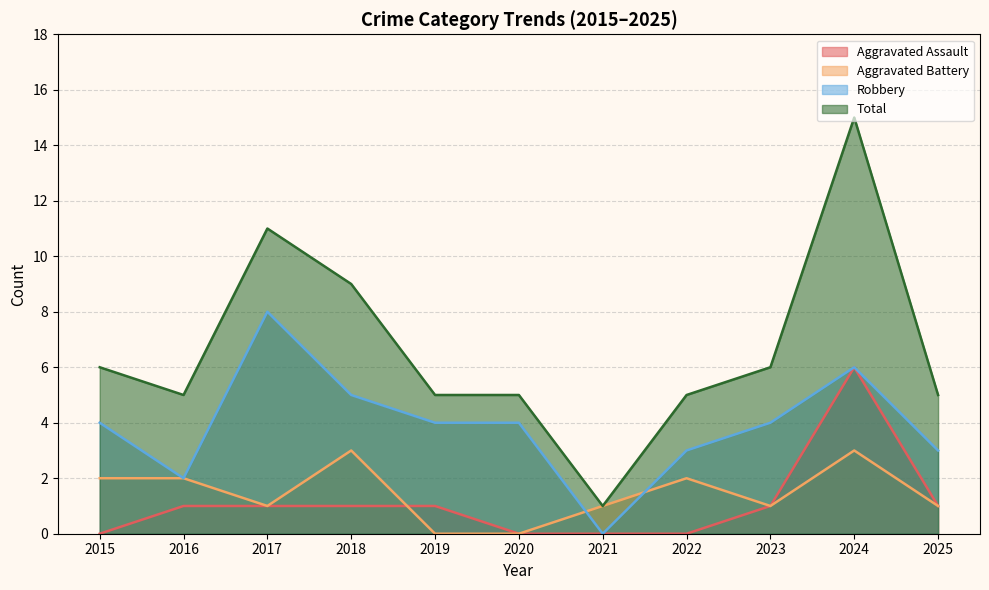

Reading left to right, list all the values displayed in this chart.

Aggravated Assault: 0	1	1	1	1	0	0	0	1	6	1
Aggravated Battery: 2	2	1	3	0	0	1	2	1	3	1
Robbery: 4	2	8	5	4	4	0	3	4	6	3
Total: 6	5	11	9	5	5	1	5	6	15	5